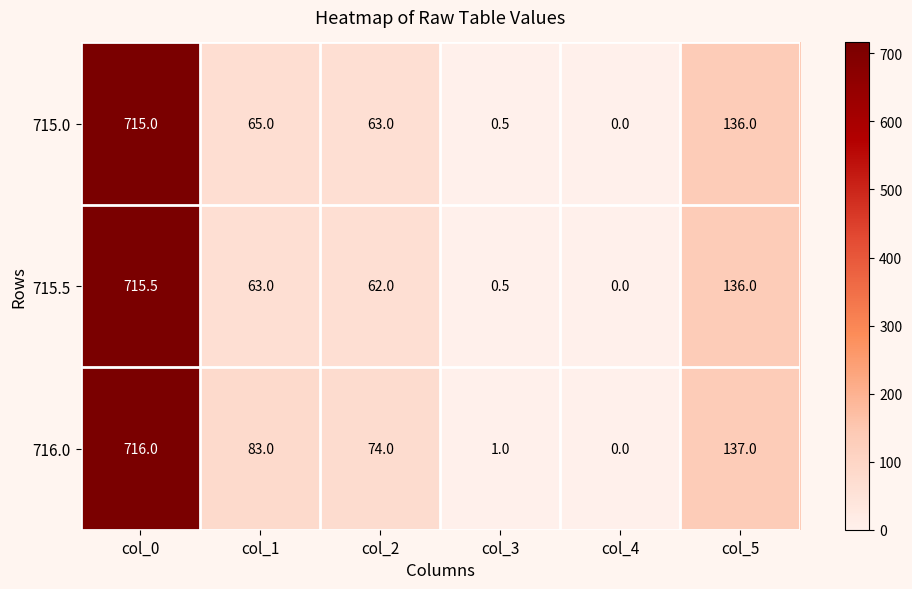

What is the spread (max minus min) of values at col_2?

12.0